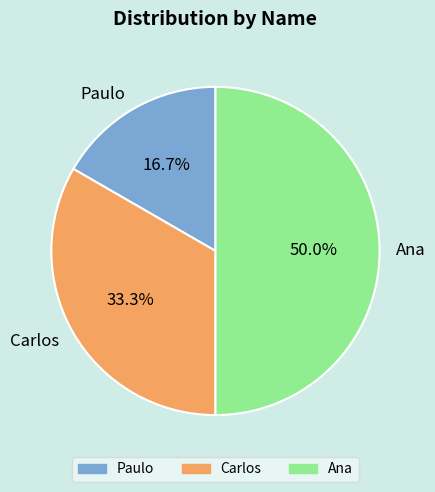

How many slices are in this pie chart?

3